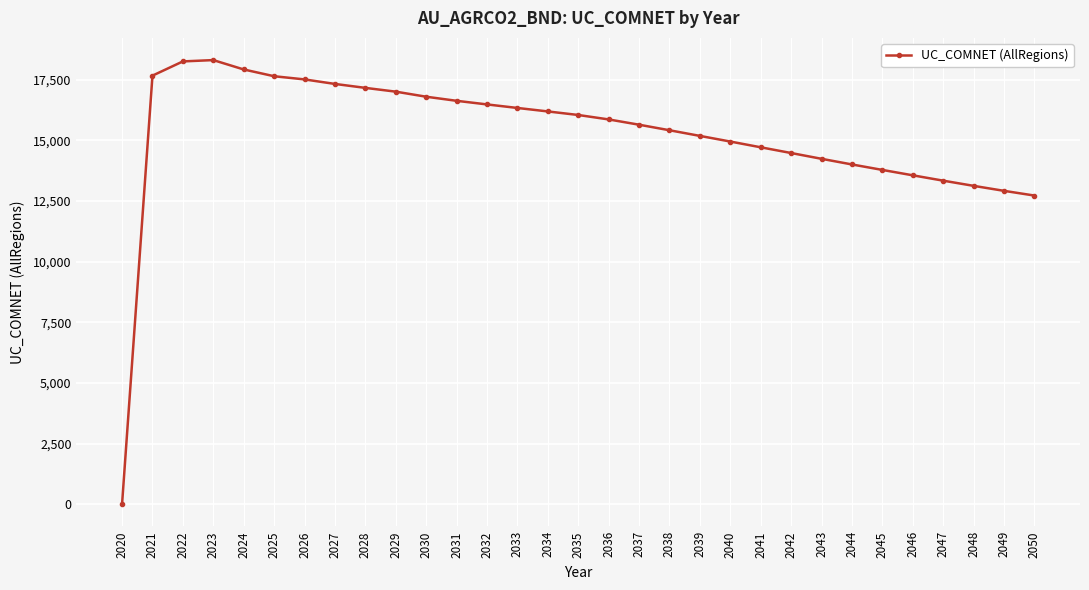

Where does the data first go above 15868?

2021